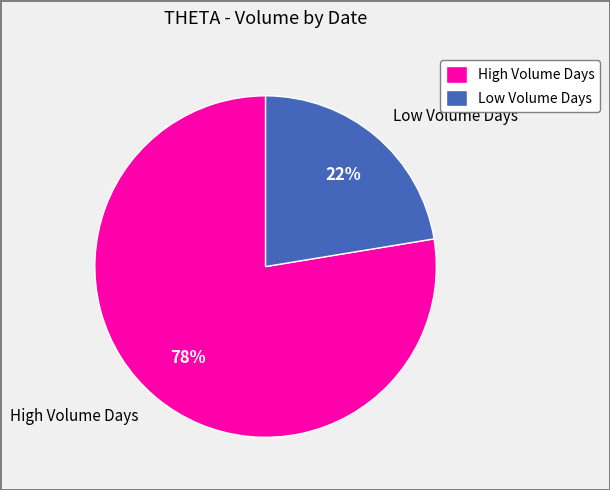

Which has a higher value, High Volume Days or Low Volume Days?

High Volume Days